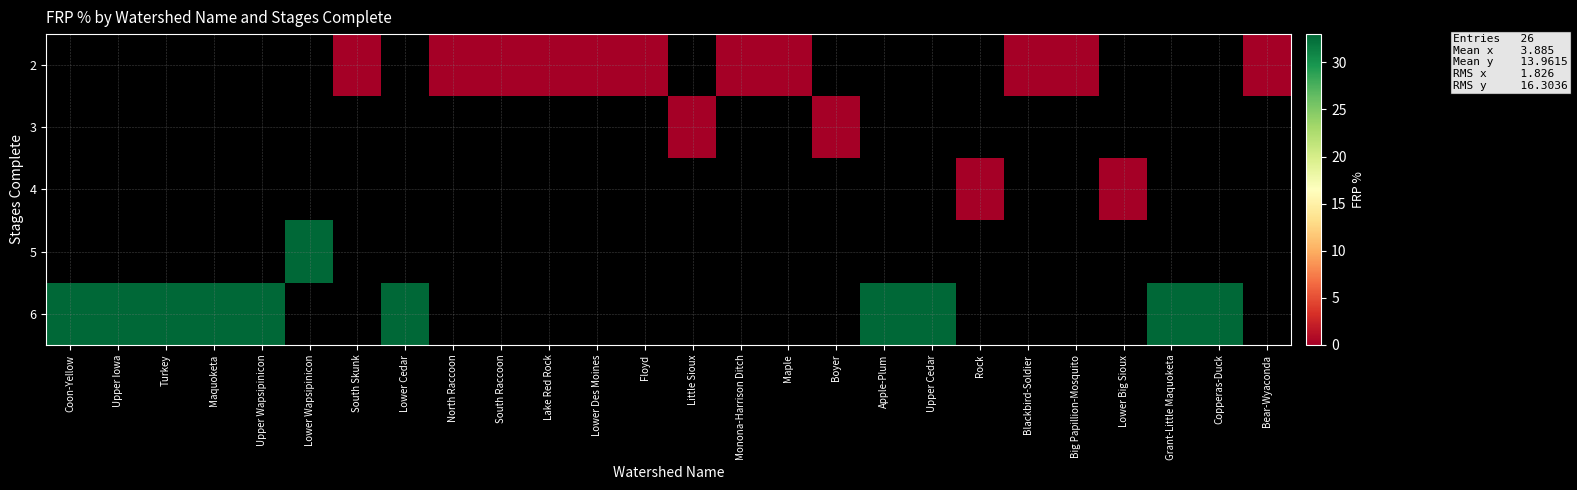

What is the maximum value shown in the chart?

33.0